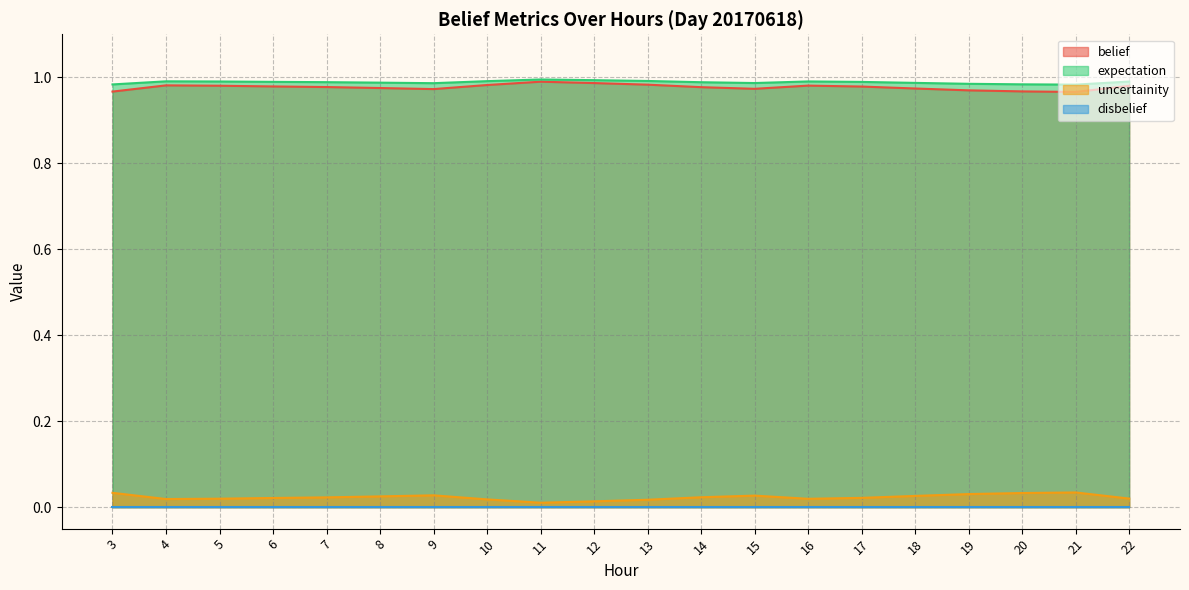

True or false: belief and uncertainity cross at least once.

False